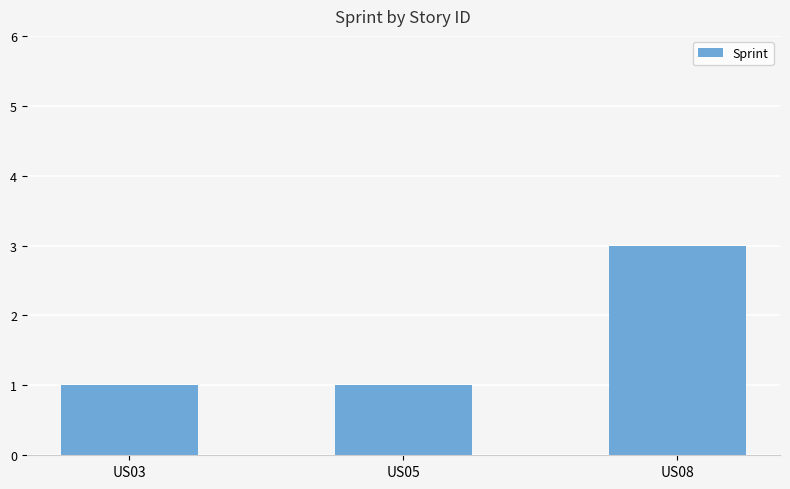

Is it true that the value at US03 is 1?

True